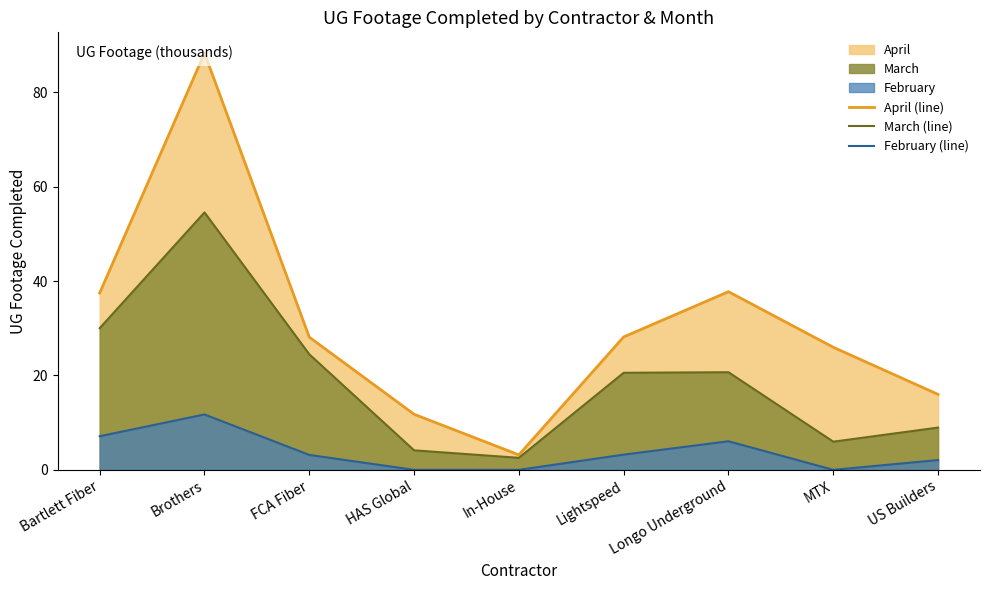

What is the difference between the second highest and minimum values in the April (line) series?

34.6